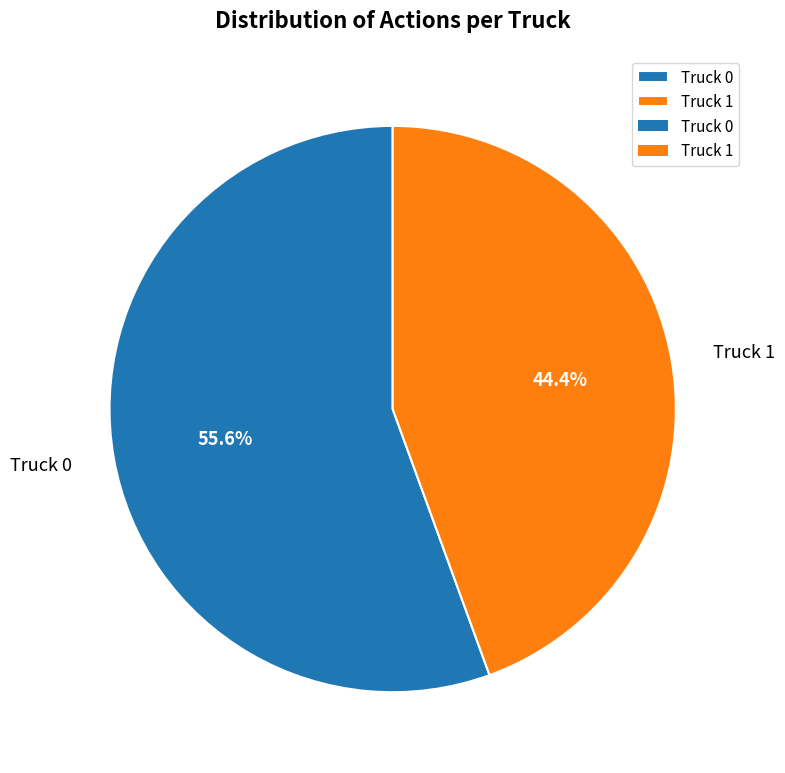

Is there a majority slice in this chart?

Yes